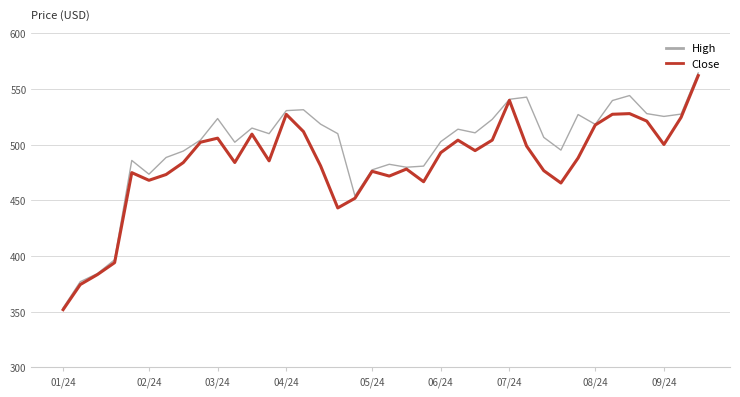

What is the greatest value displayed?

564.5